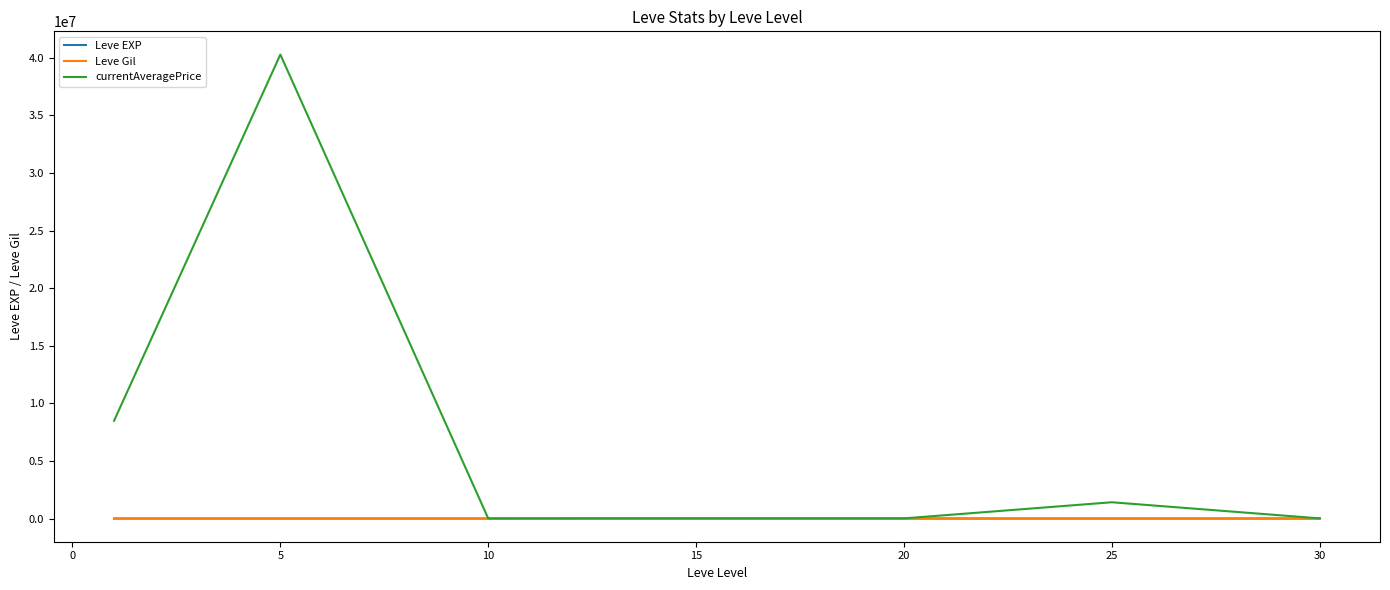

Which series has the largest range (max minus min)?

currentAveragePrice